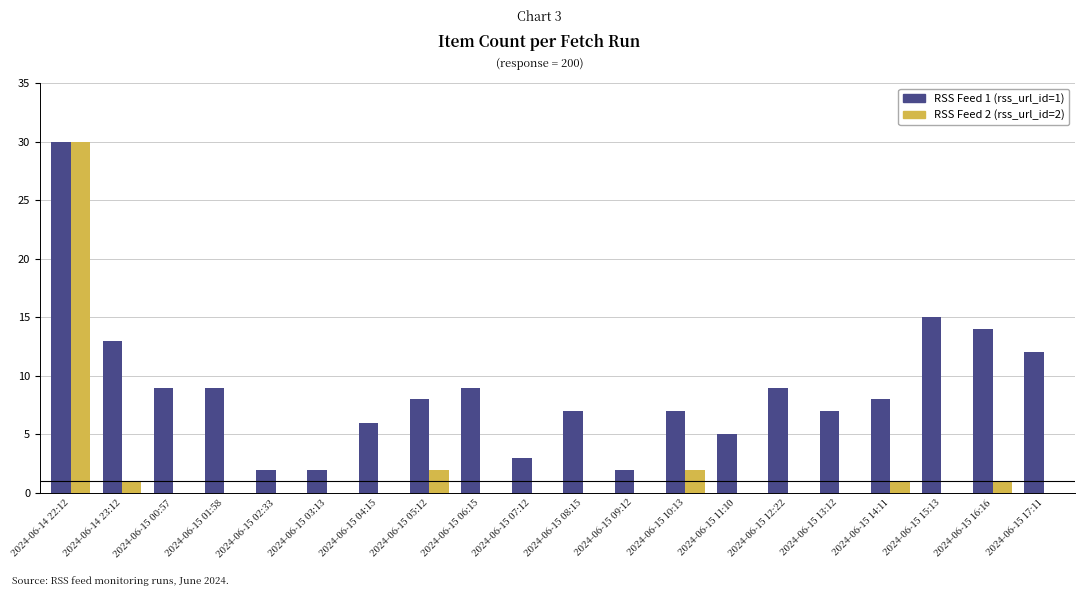

Which category has the highest value in the RSS Feed 1 (rss_url_id=1) series?

2024-06-14 22:12